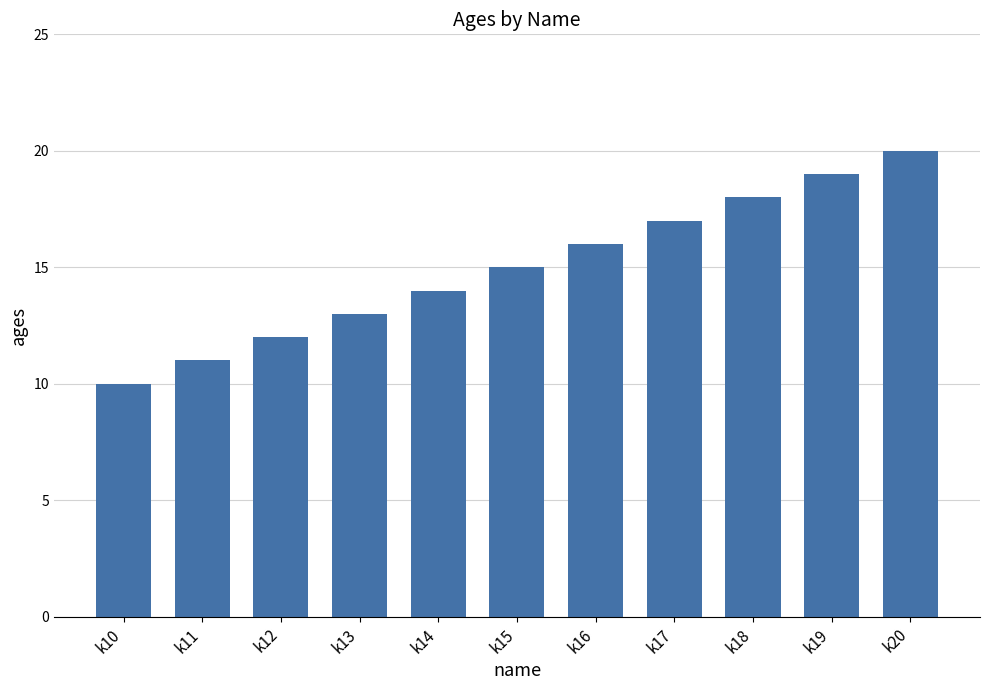

Reading left to right, list all the values displayed in this chart.

k10=10	k11=11	k12=12	k13=13	k14=14	k15=15	k16=16	k17=17	k18=18	k19=19	k20=20